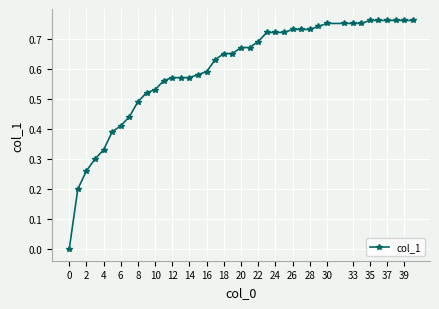

What is the sum of all values?

23.9